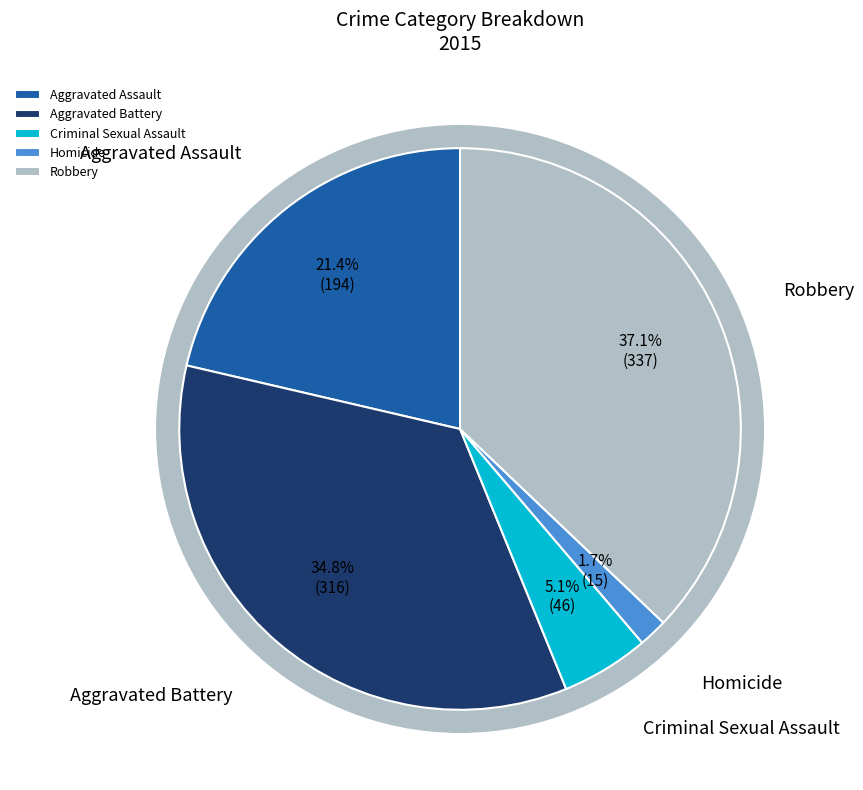

Is there a majority slice in this chart?

No